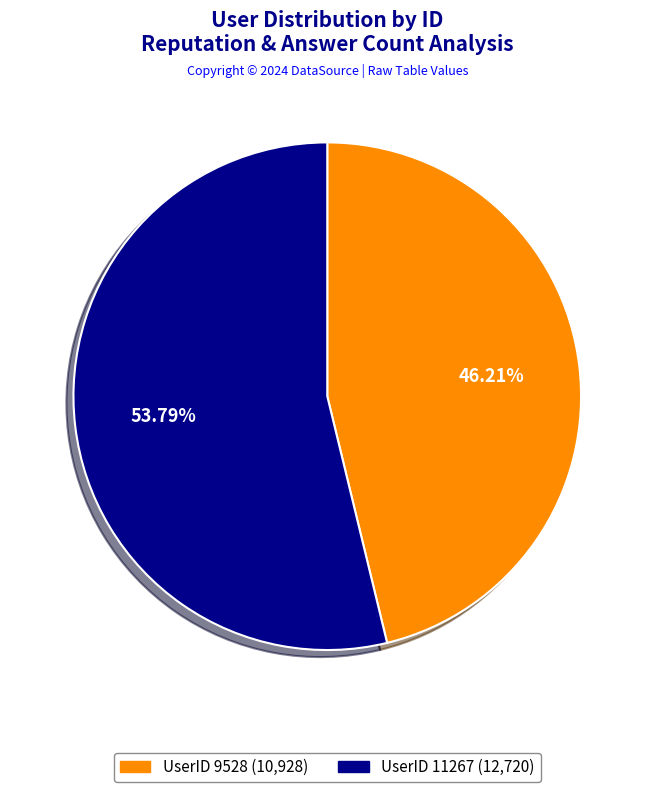

Is there any slice that represents more than half of the pie?

Yes